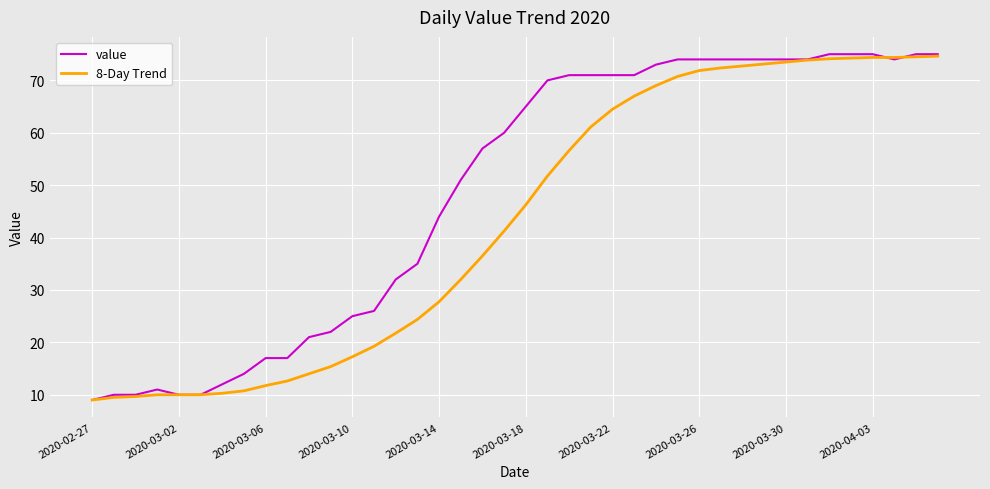

What are all the series names shown in the legend?

value, 8-Day Trend